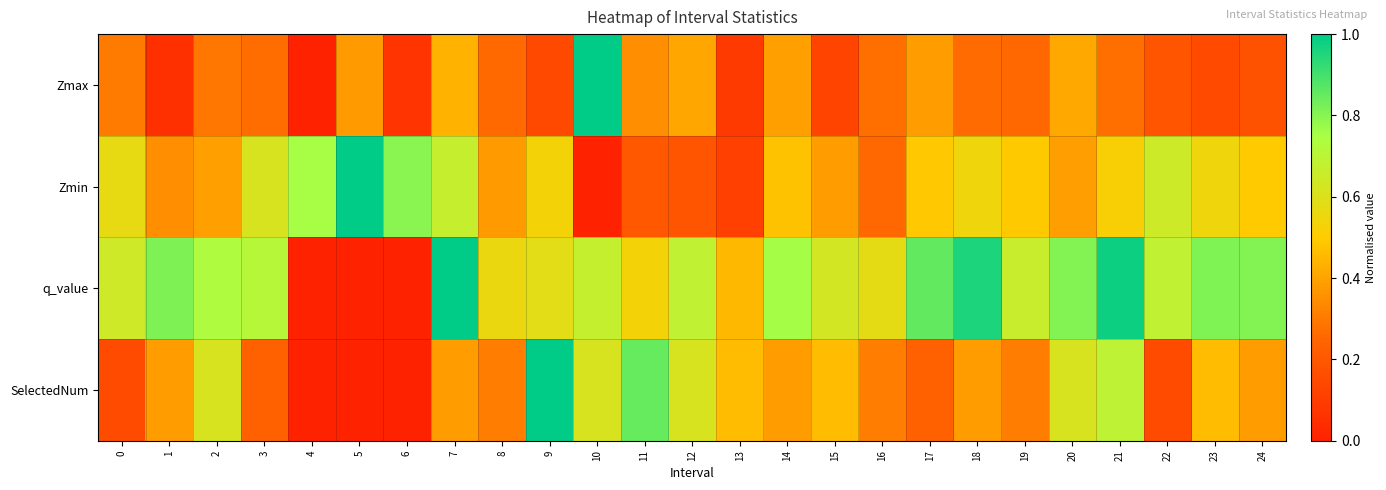

Reading left to right, extract all data points from this chart.

Zmax: 0=0.3	1=0.1	2=0.3	3=0.3	4=0.0	5=0.4	6=0.1	7=0.4	8=0.3	9=0.1	10=1.0	11=0.3	12=0.4	13=0.1	14=0.4	15=0.1	16=0.3	17=0.4	18=0.3	19=0.3	20=0.4	21=0.3	22=0.2	23=0.1	24=0.2
Zmin: 0=0.6	1=0.3	2=0.4	3=0.6	4=0.8	5=1.0	6=0.8	7=0.7	8=0.4	9=0.5	10=0.0	11=0.2	12=0.2	13=0.1	14=0.5	15=0.4	16=0.3	17=0.5	18=0.5	19=0.5	20=0.4	21=0.5	22=0.6	23=0.5	24=0.5
q_value: 0=0.6	1=0.8	2=0.7	3=0.7	4=0.0	5=0.0	6=0.0	7=1.0	8=0.6	9=0.6	10=0.7	11=0.5	12=0.7	13=0.5	14=0.8	15=0.6	16=0.6	17=0.9	18=1.0	19=0.7	20=0.8	21=1.0	22=0.7	23=0.8	24=0.8
SelectedNum: 0=0.2	1=0.4	2=0.6	3=0.2	4=0.0	5=0.0	6=0.0	7=0.4	8=0.3	9=1.0	10=0.6	11=0.8	12=0.6	13=0.5	14=0.4	15=0.5	16=0.3	17=0.2	18=0.4	19=0.3	20=0.6	21=0.7	22=0.2	23=0.5	24=0.4